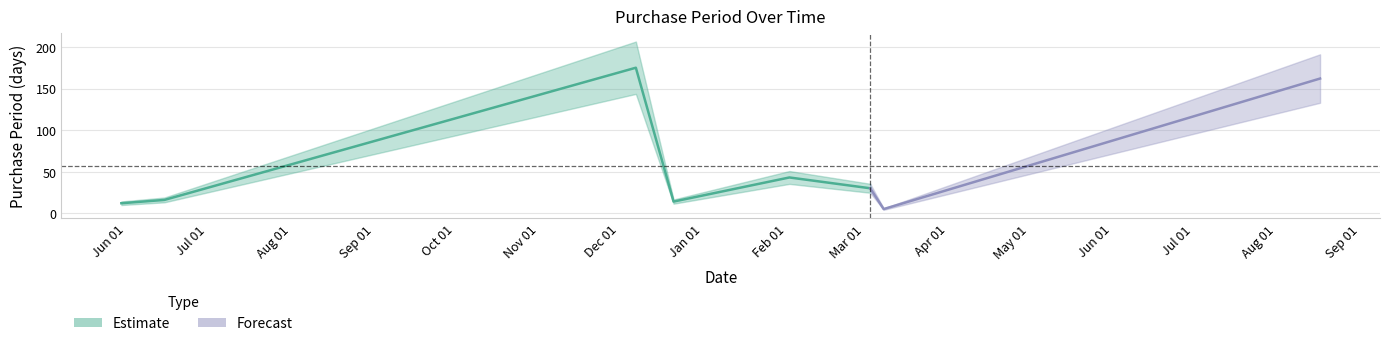

What is the greatest value displayed?

175